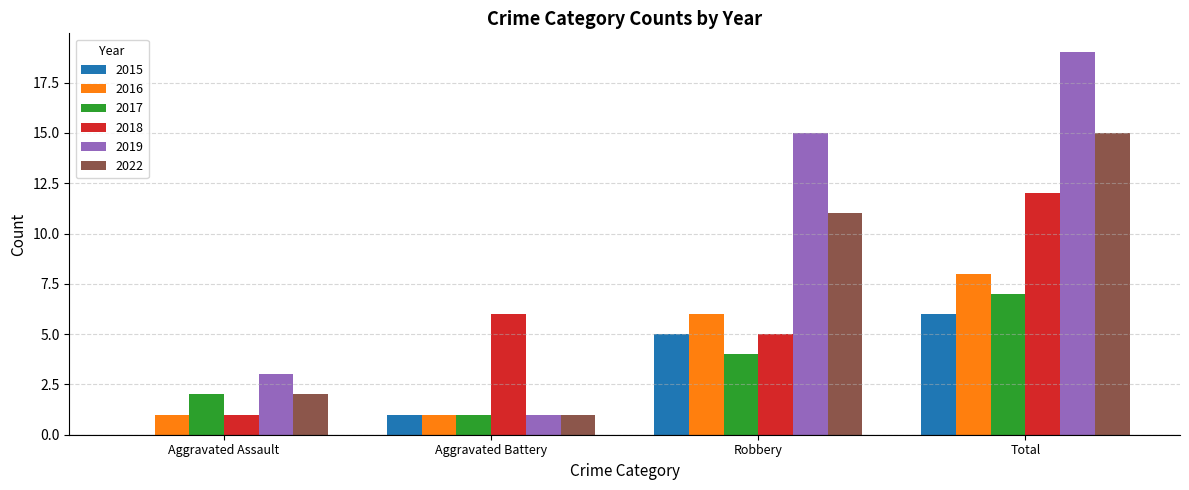

Which series changed the most between Robbery and Total?

2018